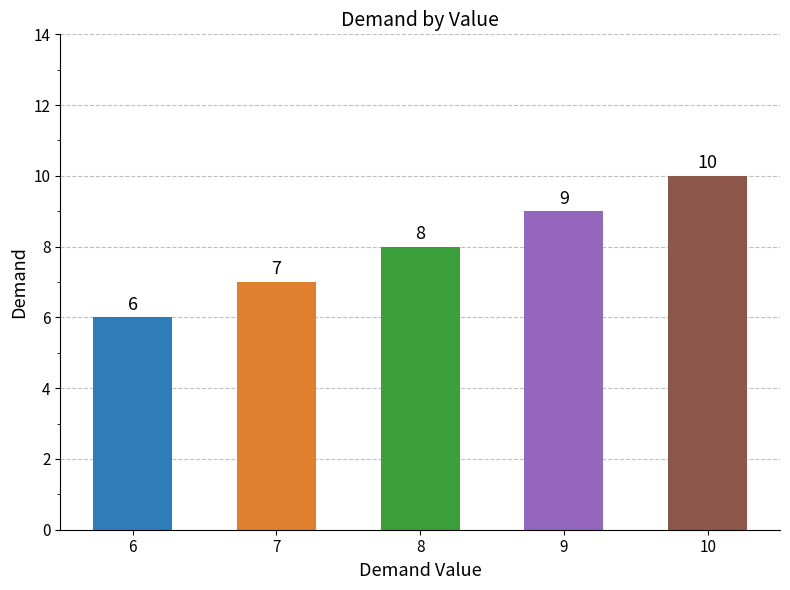

Reading left to right, list all the values displayed in this chart.

6	7	8	9	10